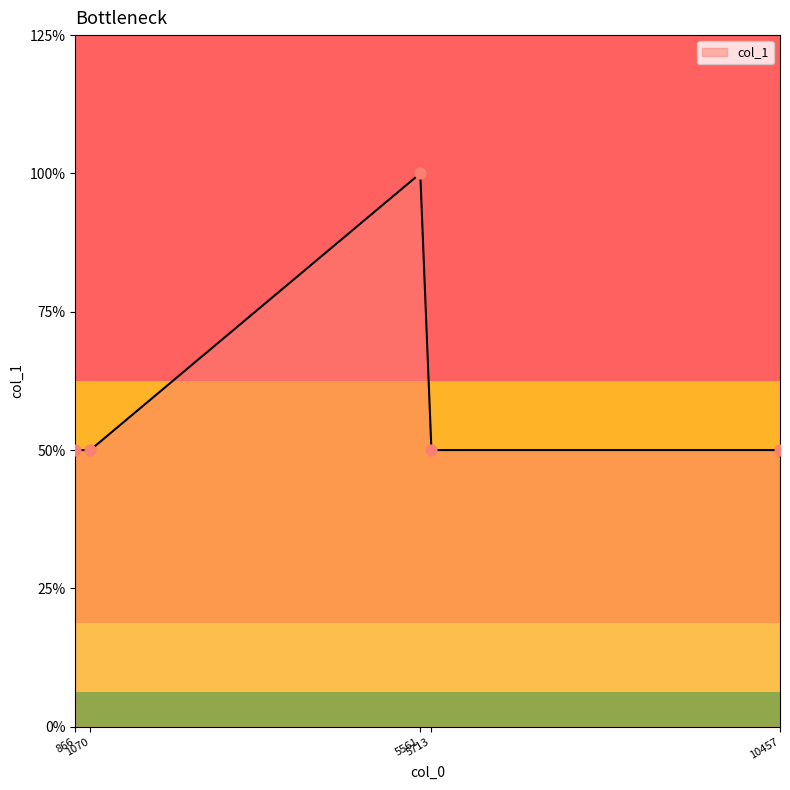

Is this an area chart (filled region under the line)?

Yes